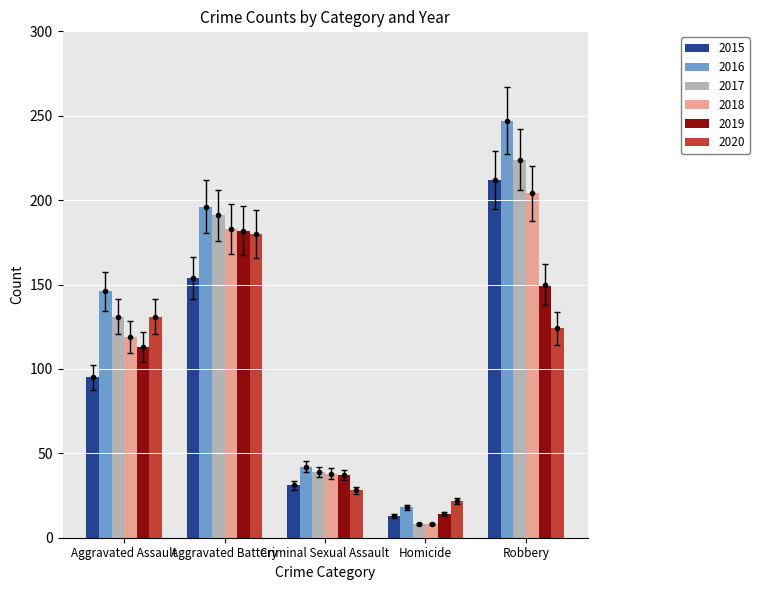

What position from the right is Robbery?

1